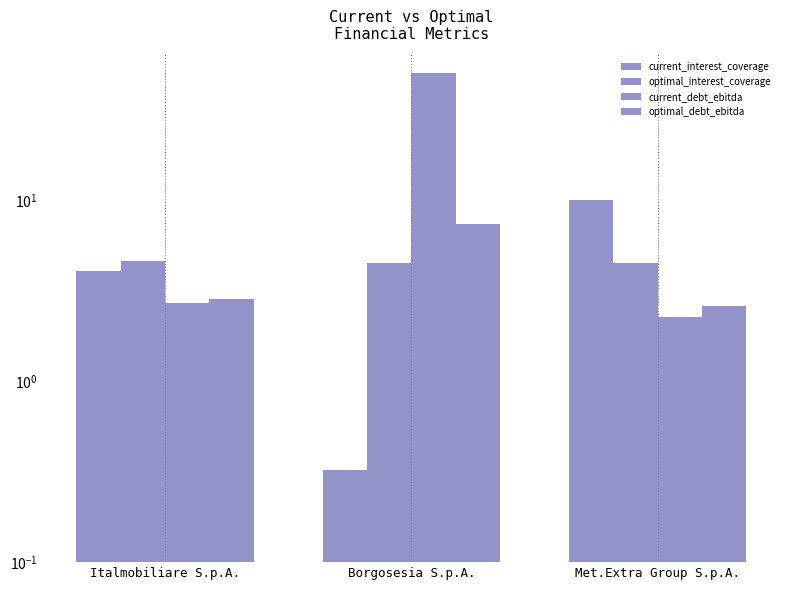

The current_interest_coverage series shows 4.1 at Italmobiliare S.p.A.. True or false?

True